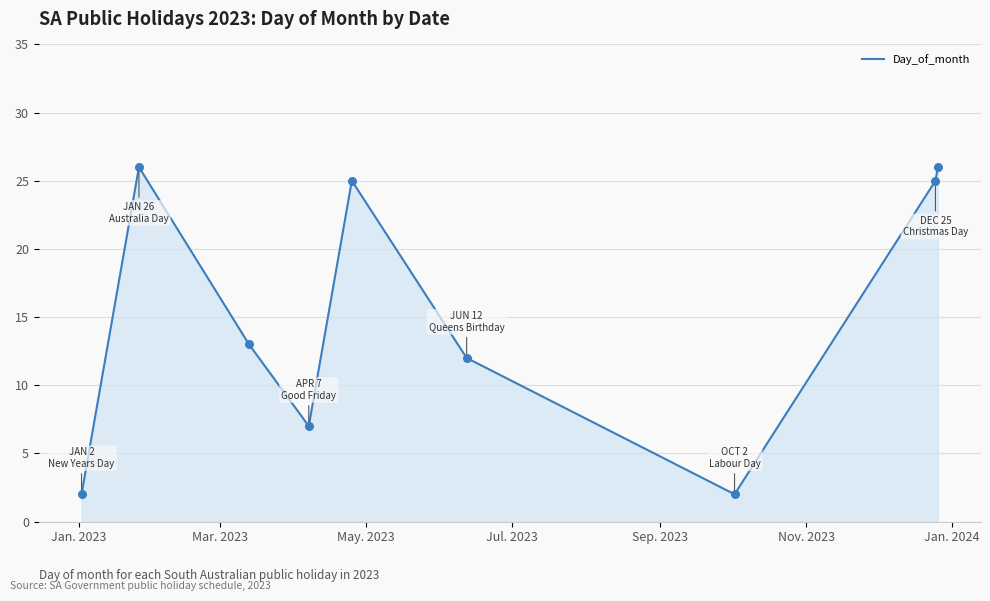

What is the maximum value shown in the chart?

26